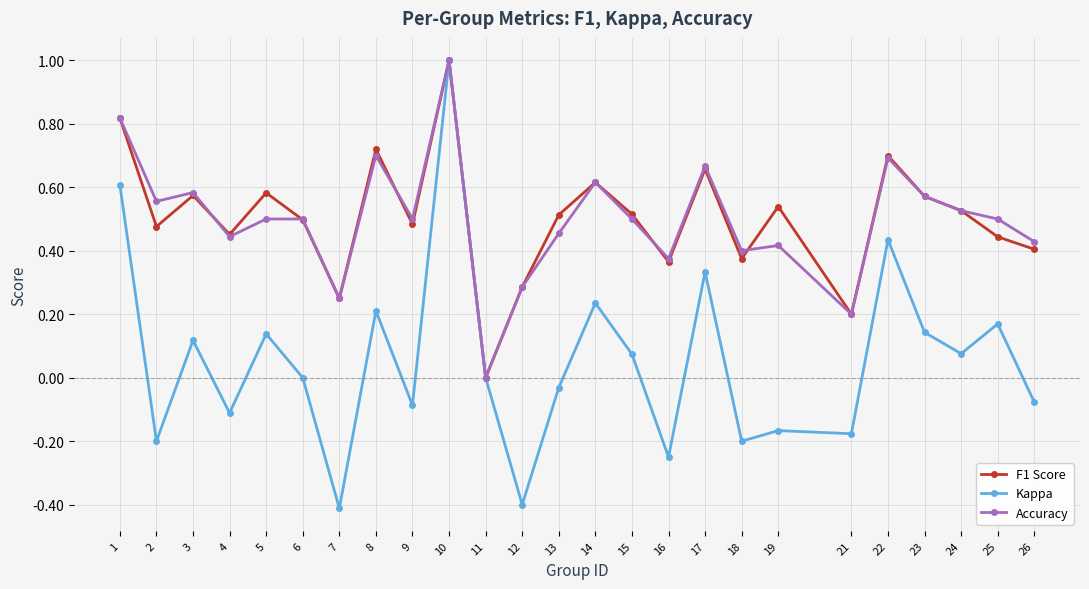

True or false: F1 Score has a value of 0.2 at 7.

True